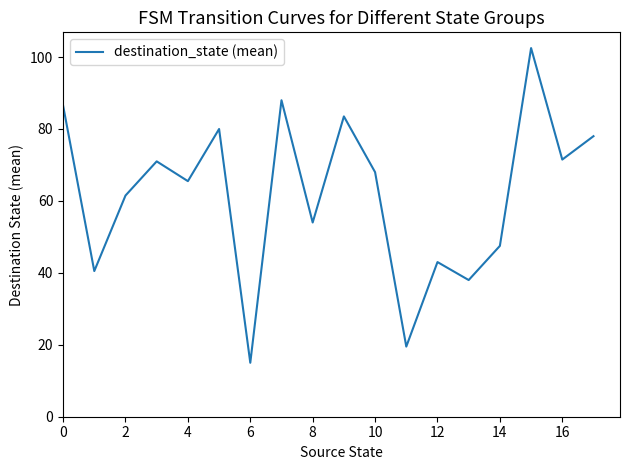

What is the difference between the maximum and minimum values?

87.5